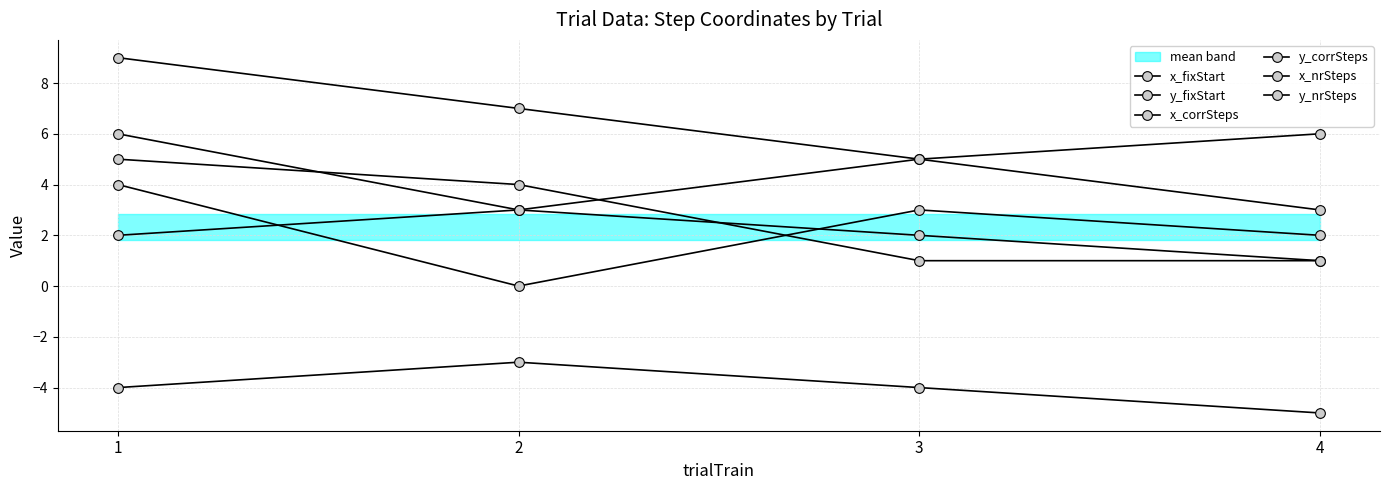

Where does the y_fixStart series first go above 3?

1